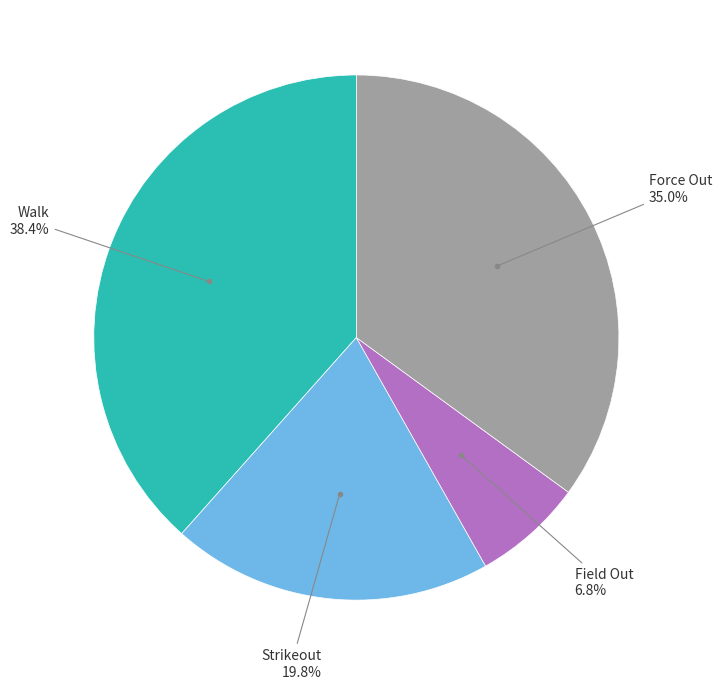

Is there any slice that represents more than half of the pie?

No